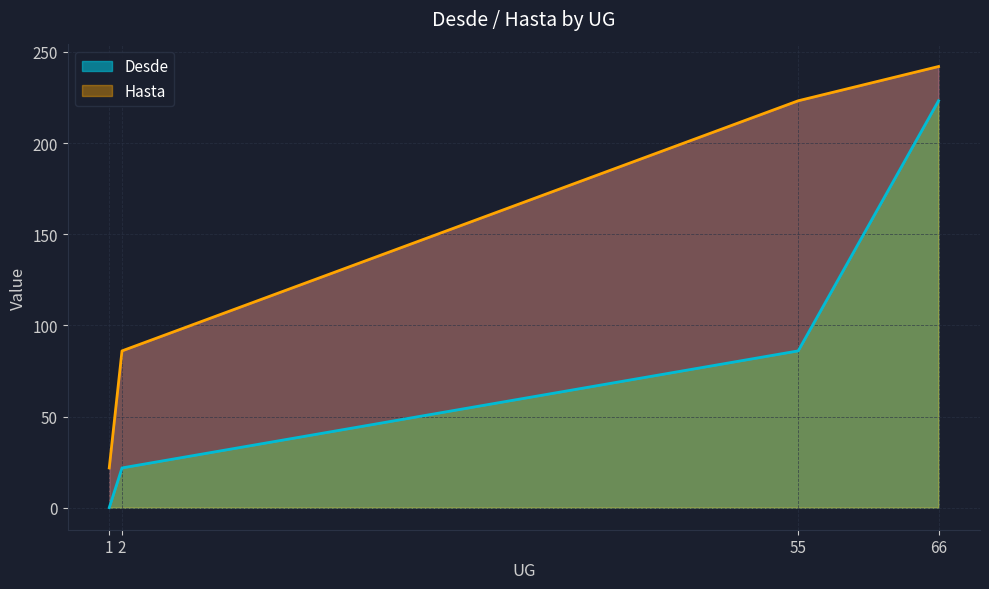

True or false: Hasta has a value of 84.6 at 66.

False